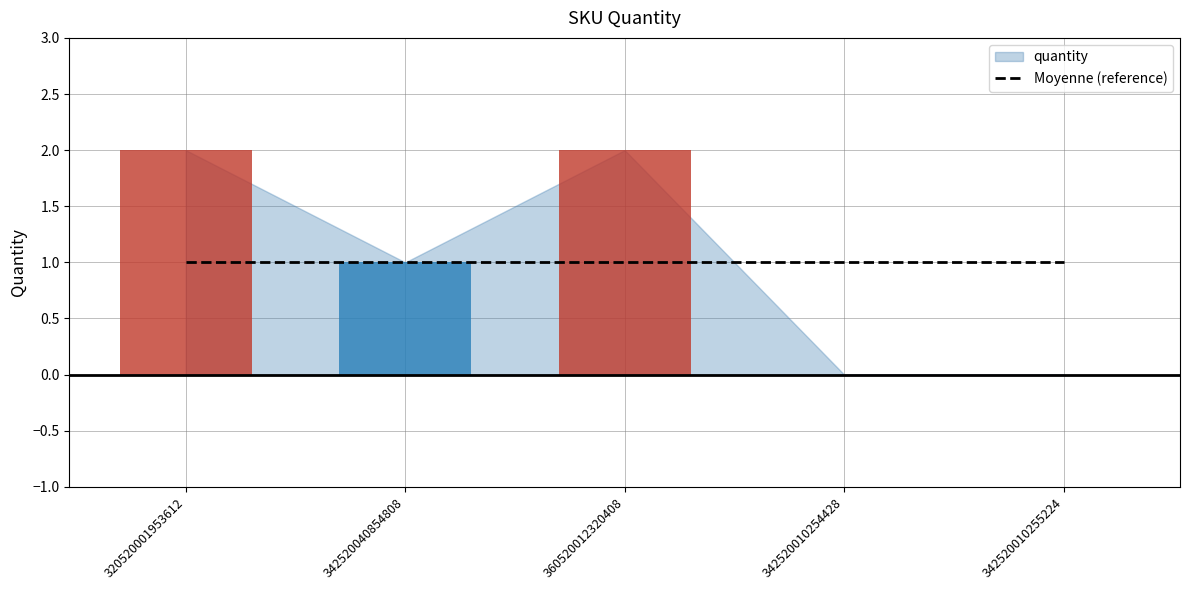

The value at 342520010254428 is 0. True or false?

True